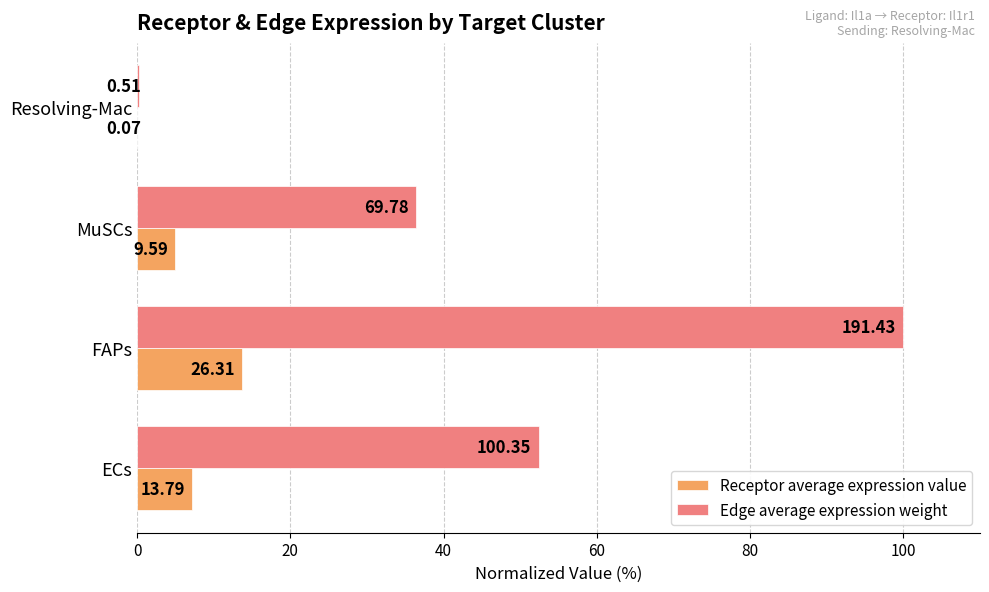

What are all the series names shown in the legend?

Receptor average expression value, Edge average expression weight